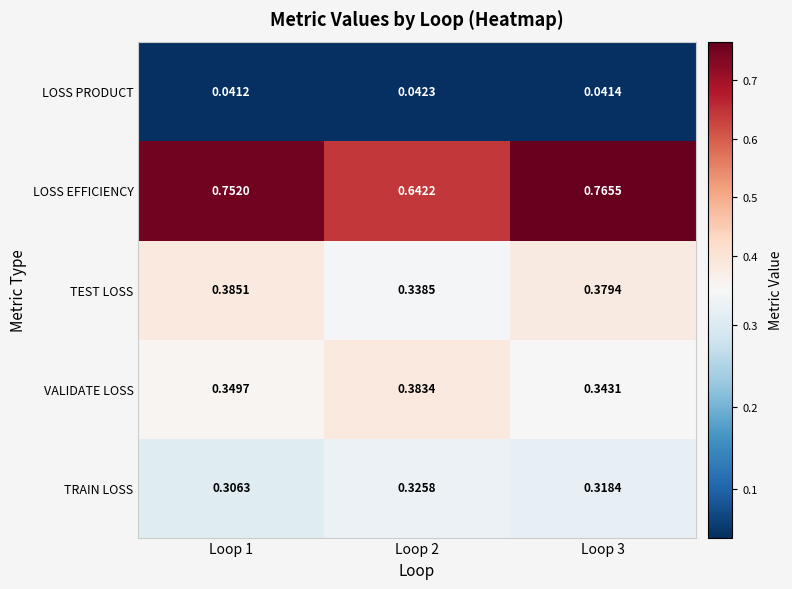

Rank the series at Loop 3 from lowest to highest value.

LOSS PRODUCT, TRAIN LOSS, VALIDATE LOSS, TEST LOSS, LOSS EFFICIENCY